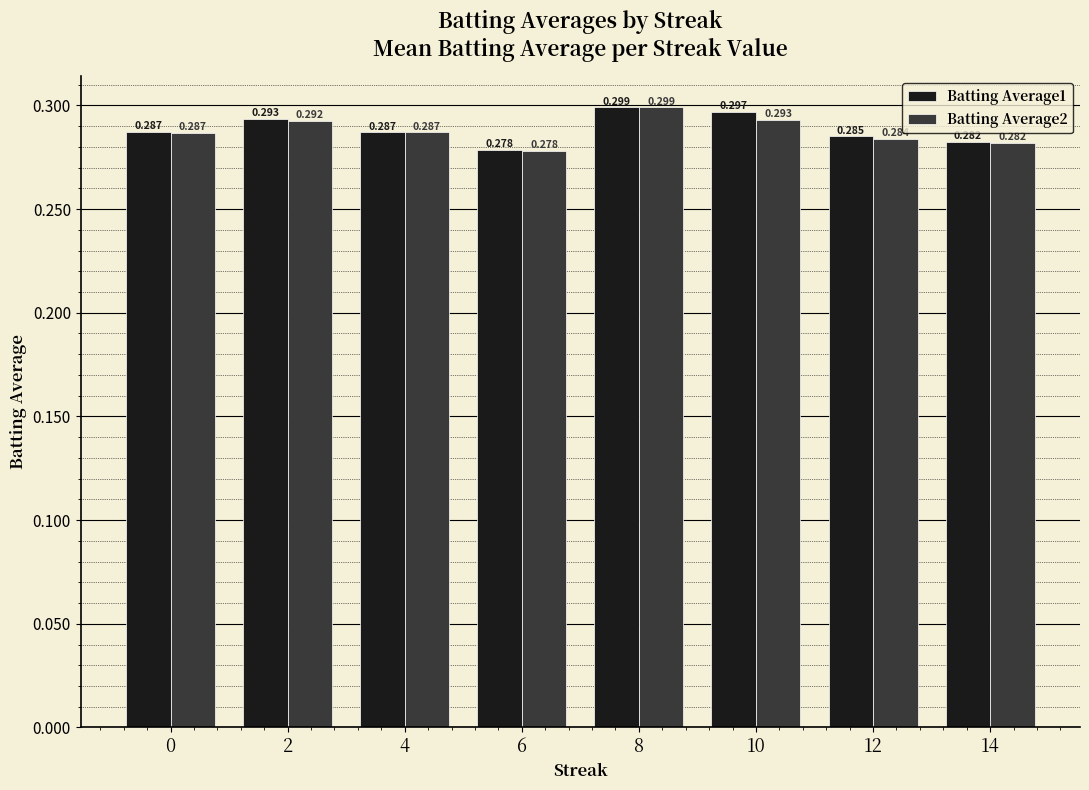

At how many categories does at least one series exceed 0?

8